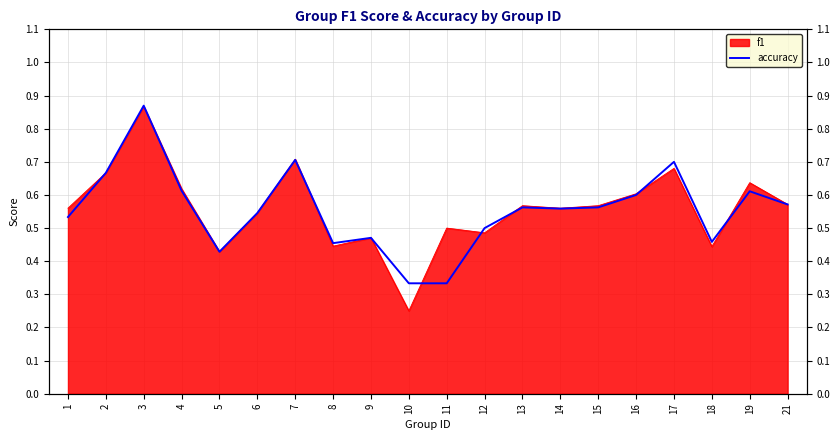

What is the value of the 4th point from the left?

0.6